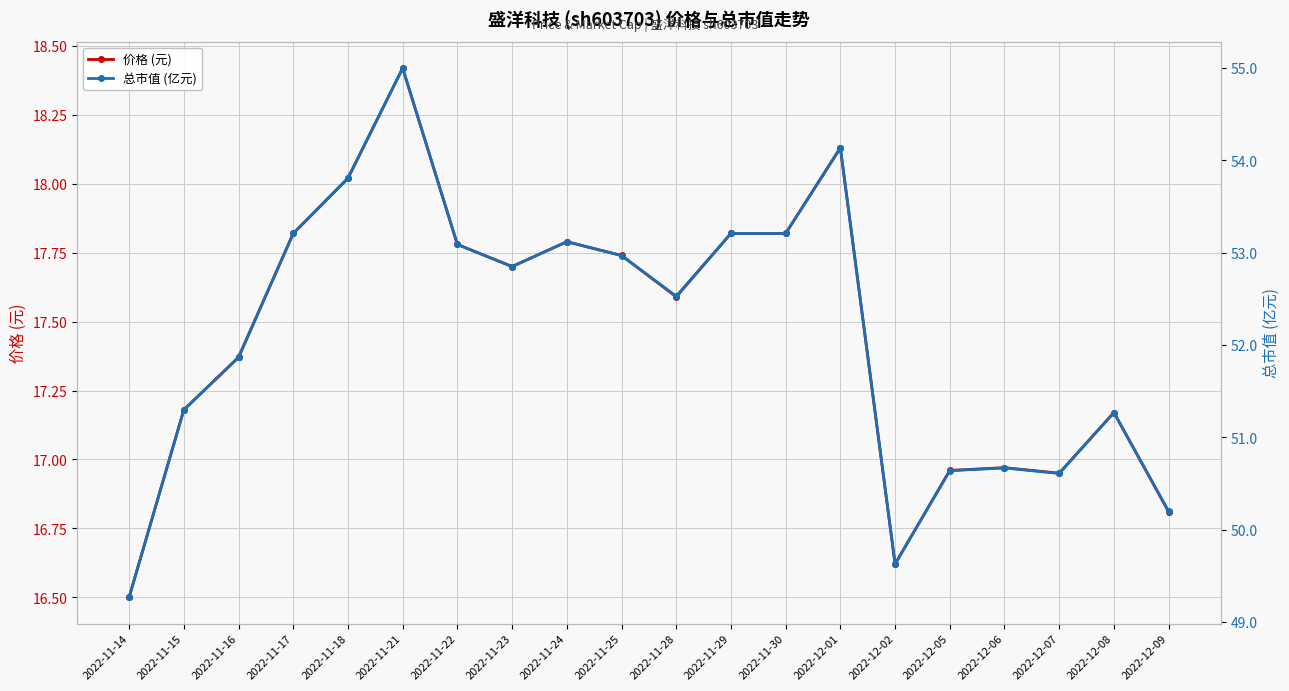

List the series in order of their peak value, highest first.

总市值 (亿元), 价格 (元)